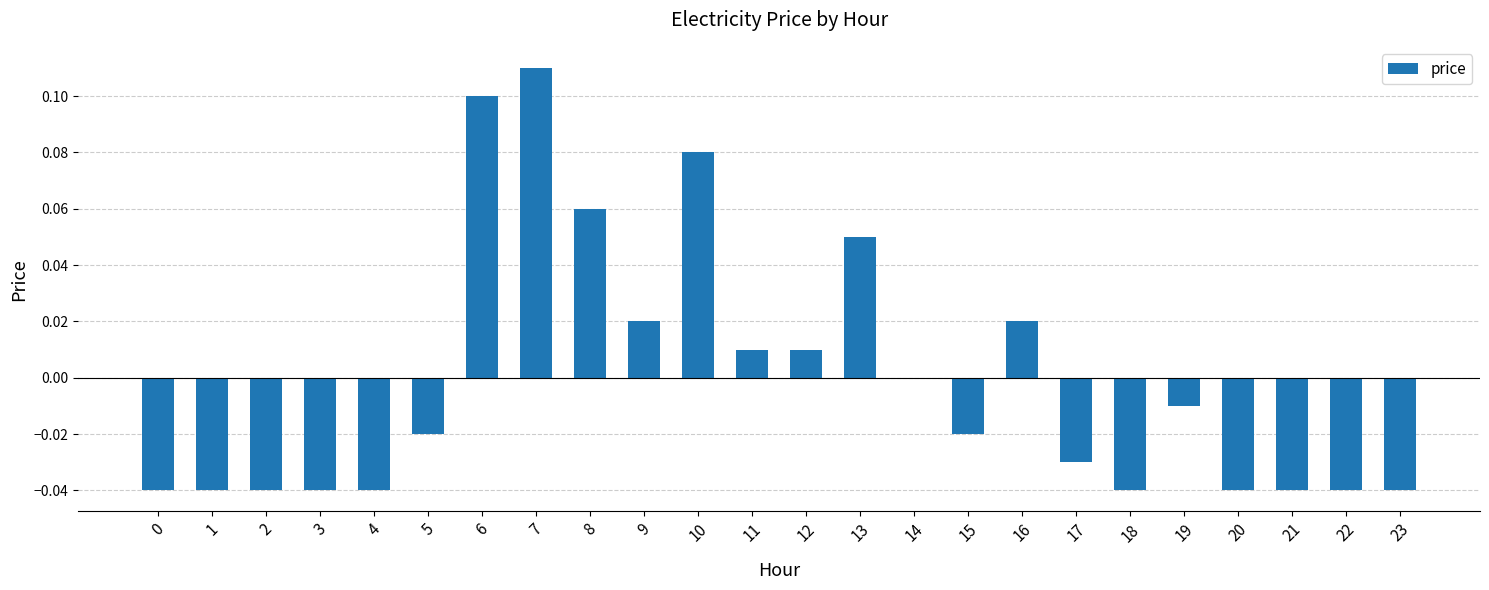

Is it true that the value at 15 is -0.0?

True